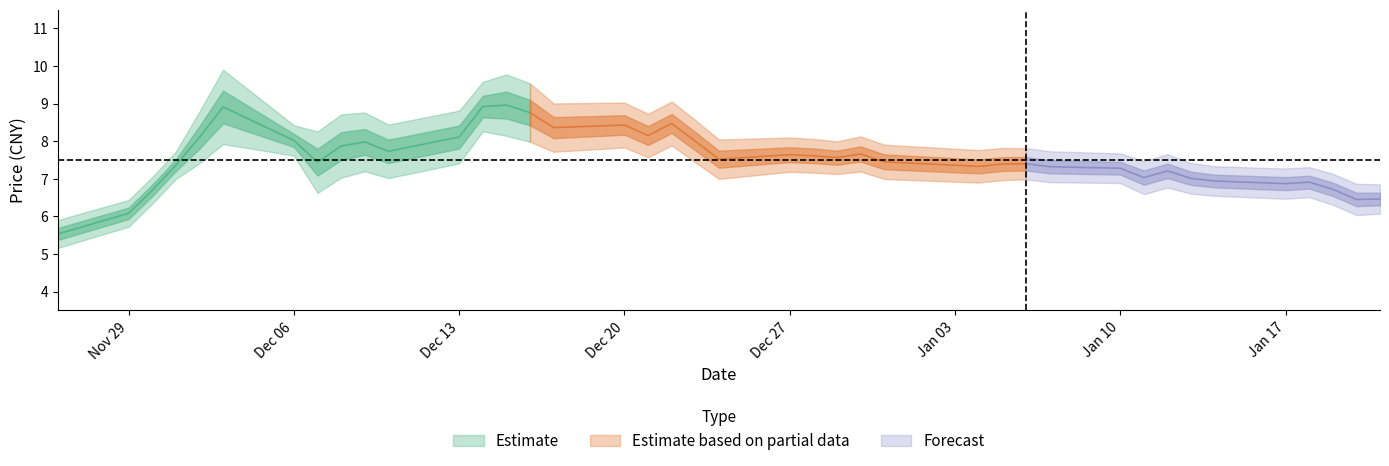

What position from the left is 39?

40